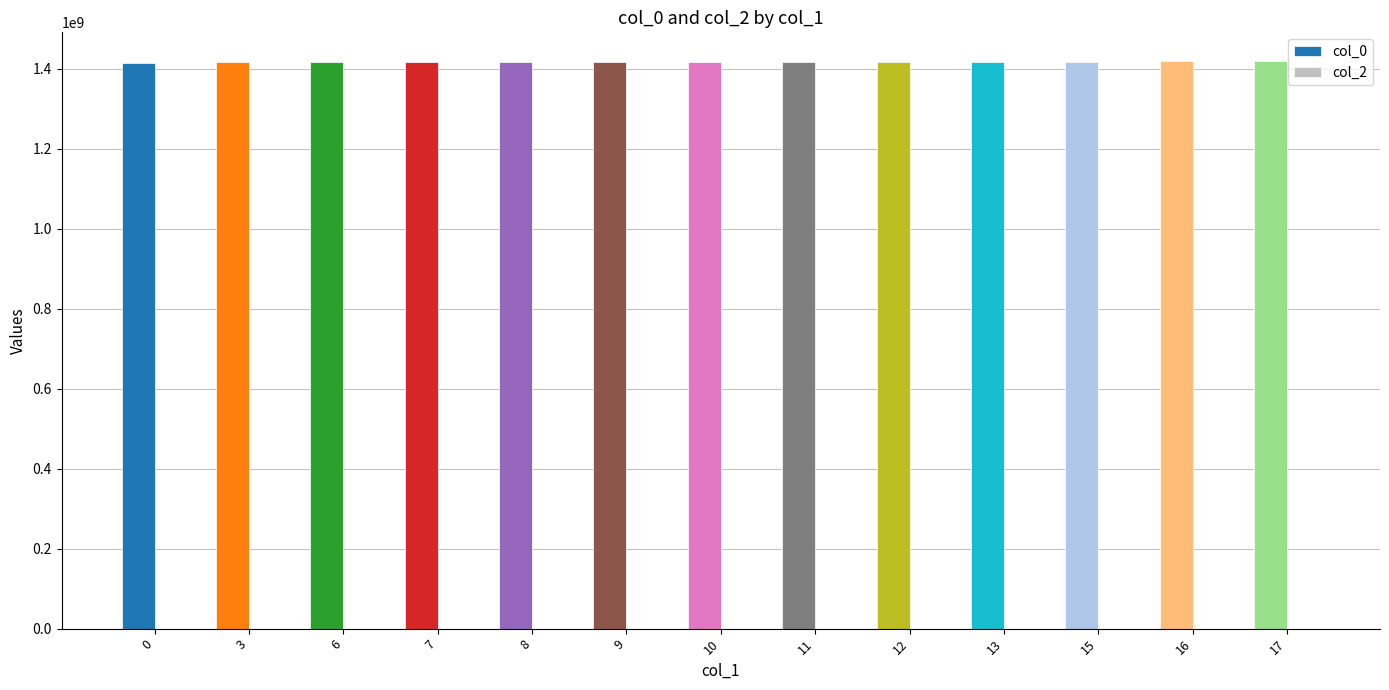

The value at 6 is 662146758.8. True or false?

False